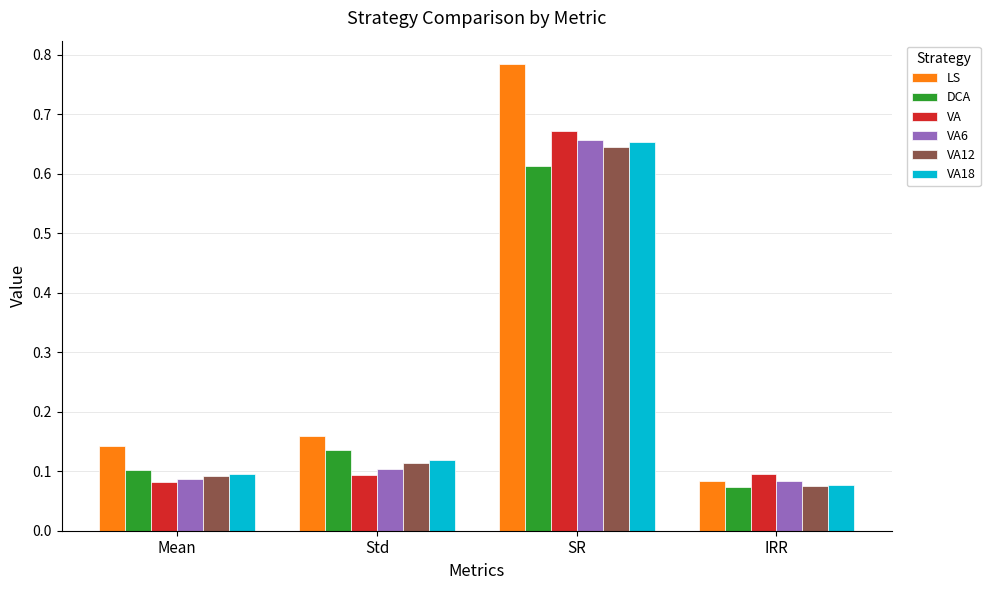

At which category is the sum across all series the highest?

SR